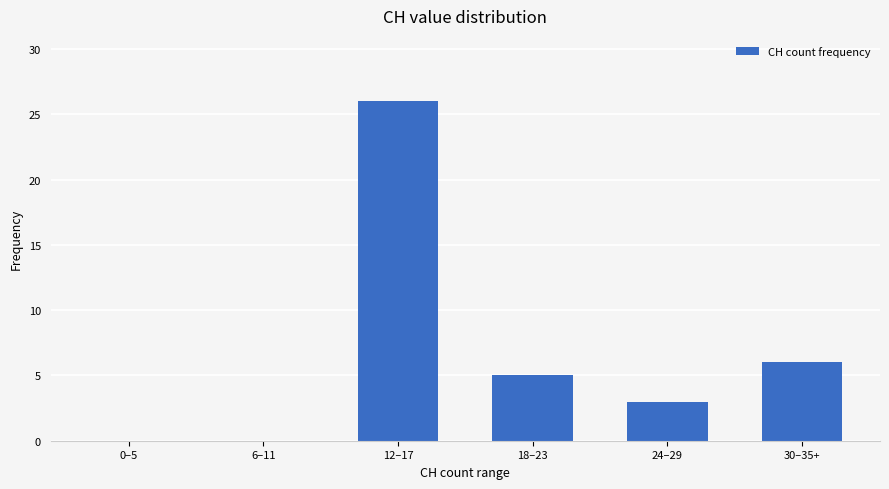

What is the difference between the values at 6–11 and 12–17?

26